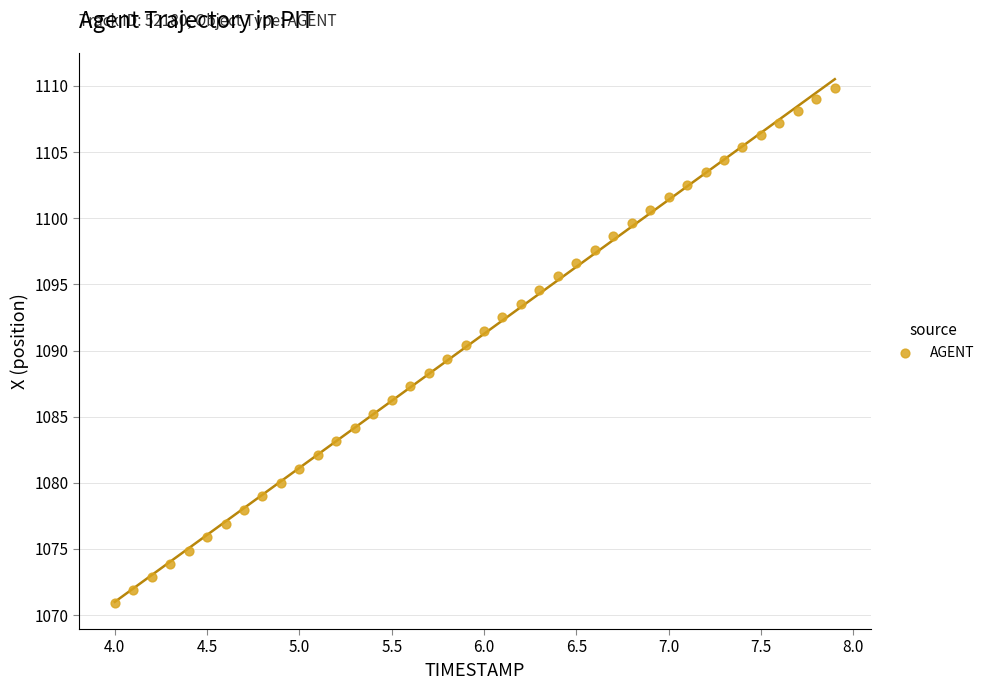

What is the range of Y values (max minus min)?

38.9